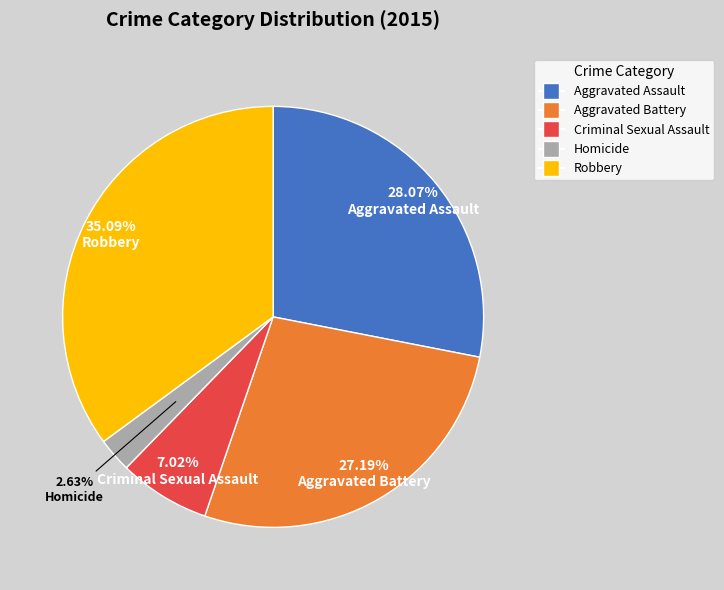

Is it true that Aggravated Assault is 22% of the pie?

False